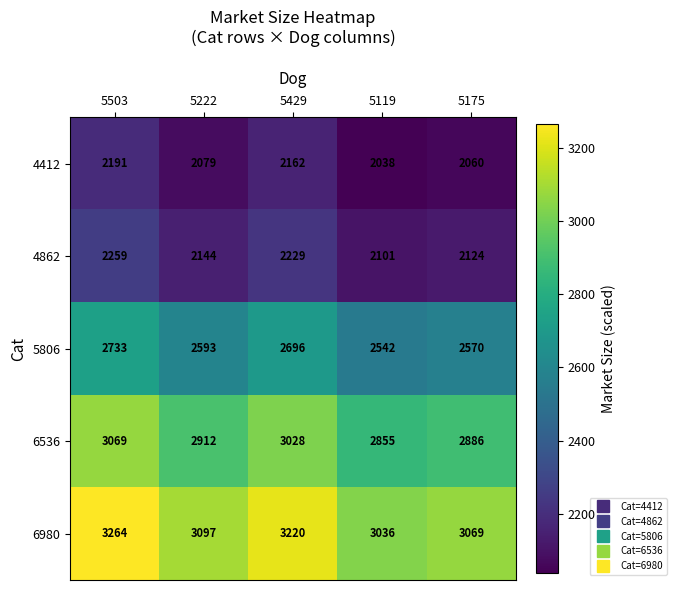

At which label does 6980 first exceed 3097?

5503